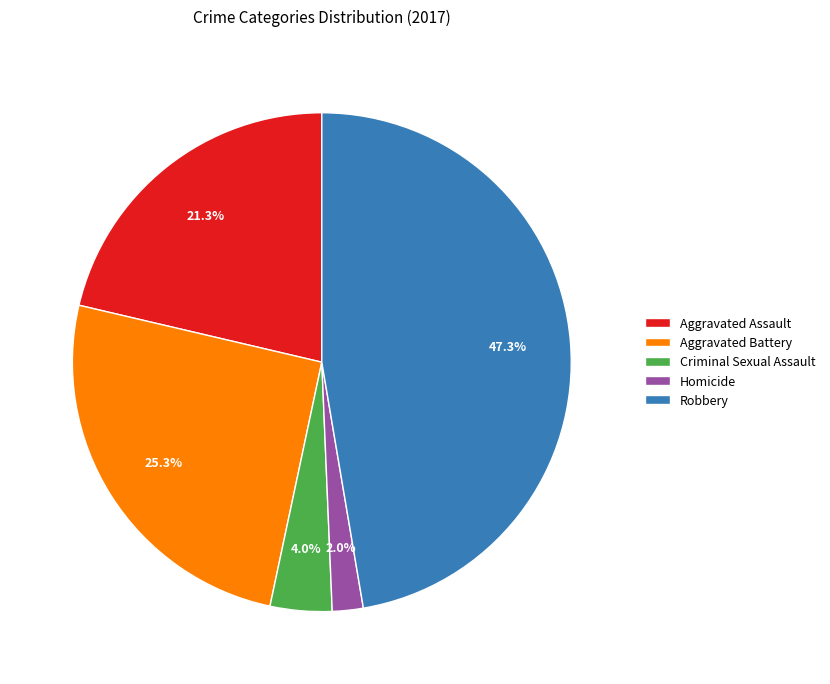

To the nearest percent, what is the average slice percentage?

20%